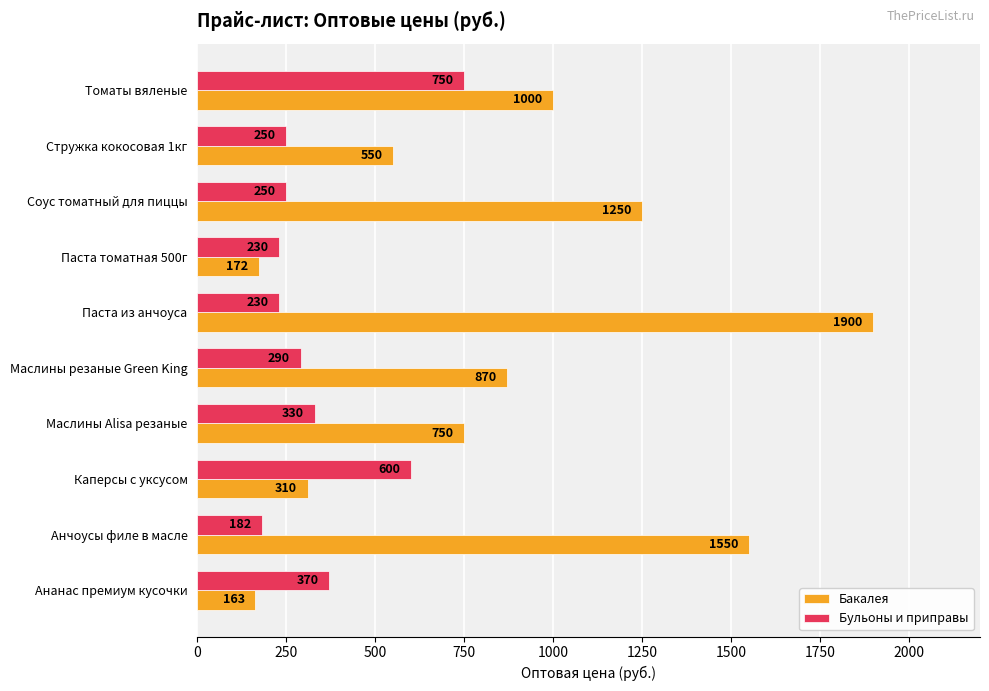

What is the maximum value shown in the chart?

1900